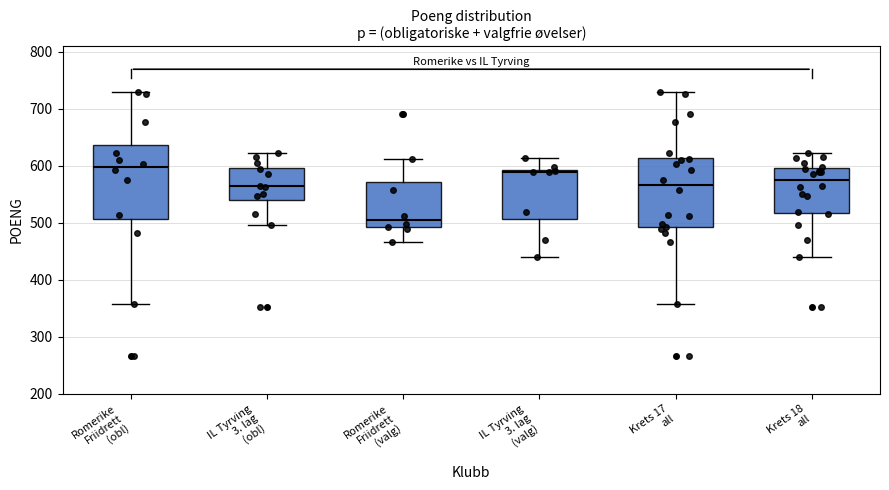

Reading left to right, transcribe this box plot: for each box, give where its median line is, the range the box spans, and where its two whiskers end, as read against the y-axis. The values are not printed on the chart, so give them approximately, as read against the axis.

Romerike Friidrett (obl): median 600, box 510 to 640, whiskers 360 to 730
IL Tyrving 3. lag (obl): median 560, box 540 to 600, whiskers 500 to 620
Romerike Friidrett (valg): median 500, box 490 to 570, whiskers 470 to 610
IL Tyrving 3. lag (valg): median 590 (just below the box's upper edge), box 510 to 590, whiskers 440 to 610
Krets 17 all: median 570, box 490 to 610, whiskers 360 to 730
Krets 18 all: median 580, box 520 to 600, whiskers 440 to 620